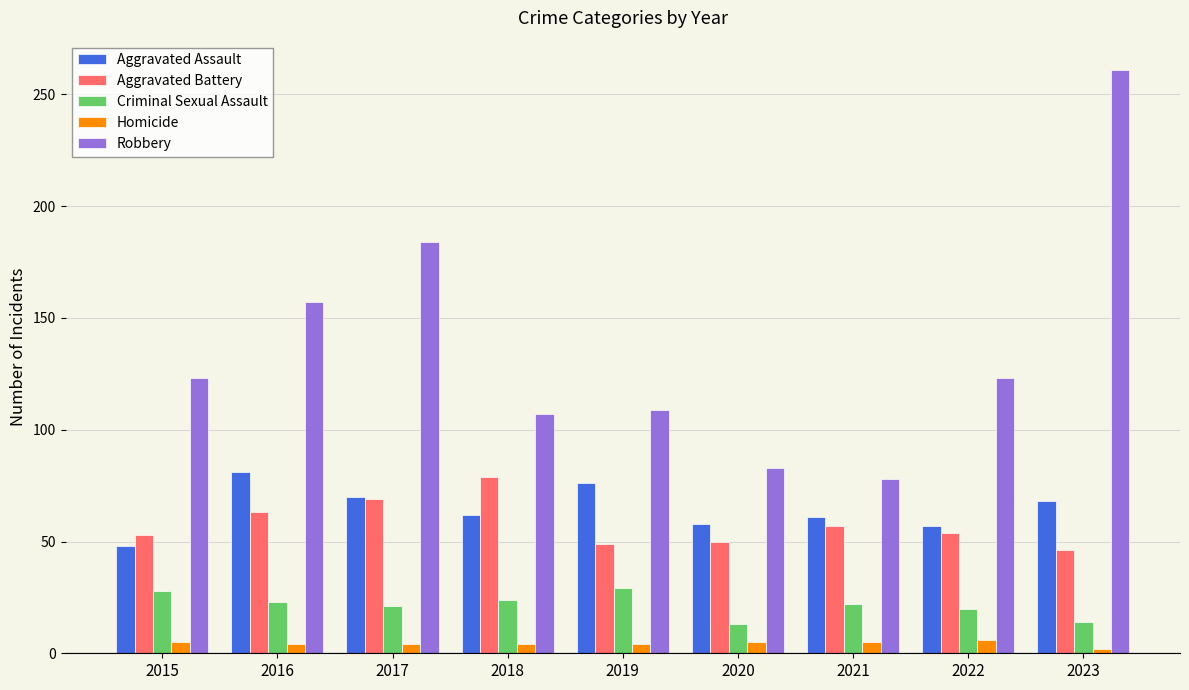

At which category is the sum across all series the highest?

2023